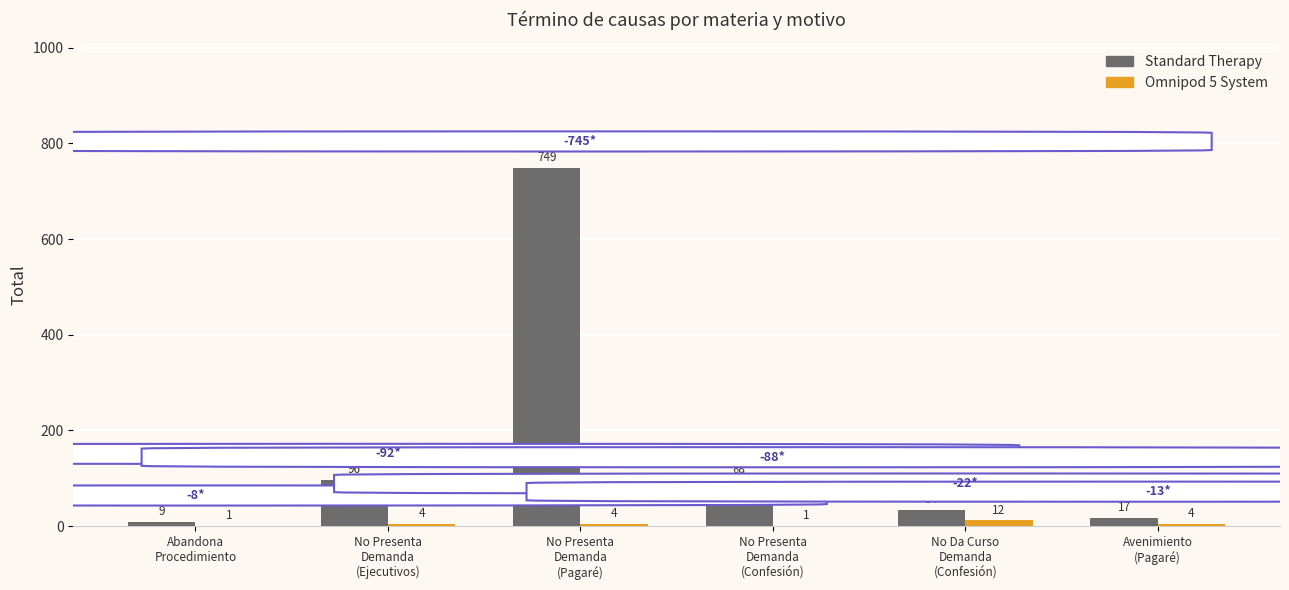

Is it true that Standard Therapy equals 44 at No Presenta
Demanda
(Ejecutivos)?

False